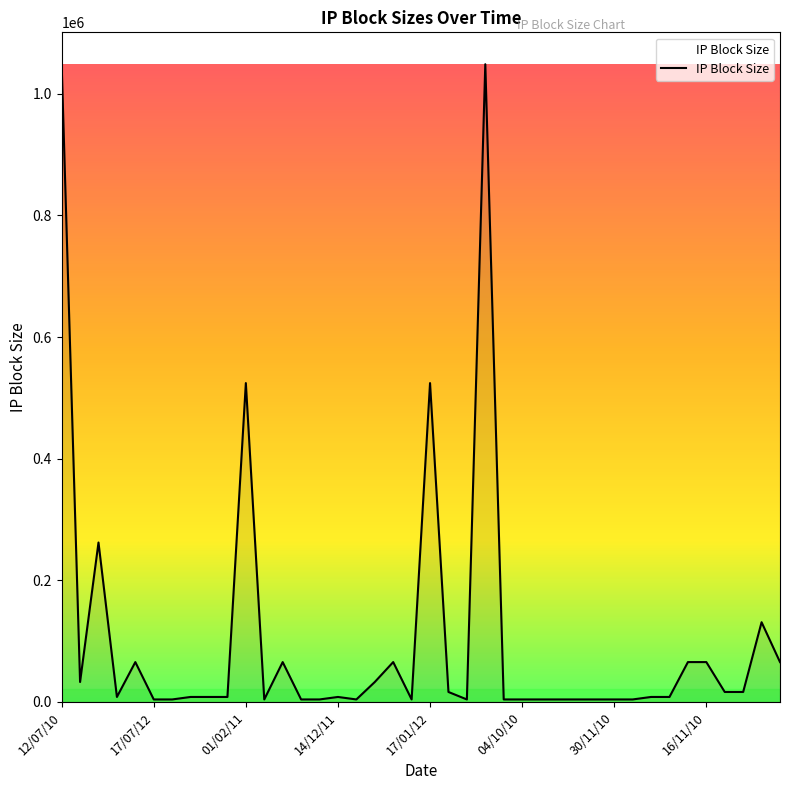

What is the greatest value displayed?

1048576